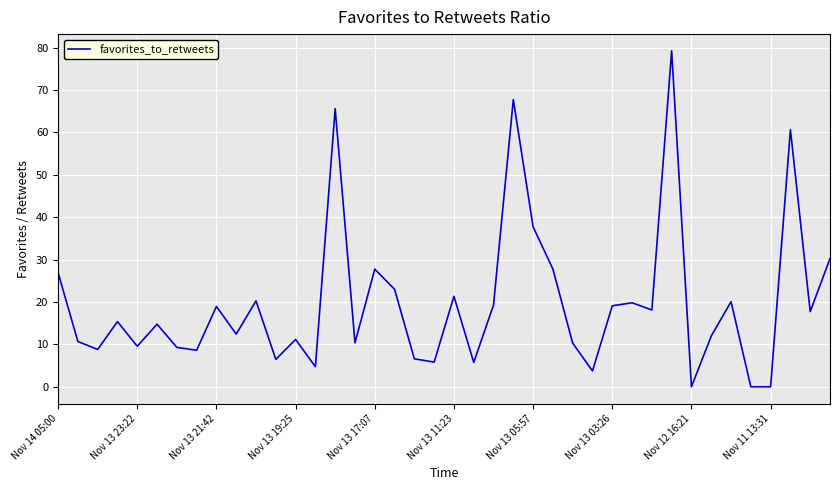

Where is the data nearest to the value 39?

Nov 13 05:57